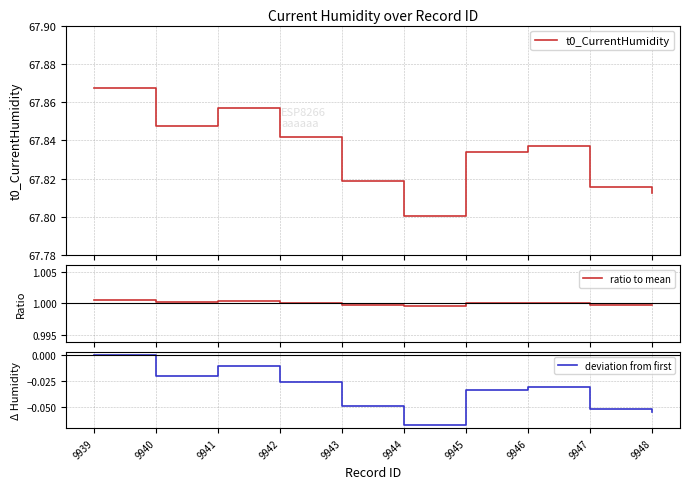

True or false: deviation from first and t0_CurrentHumidity cross at least once.

False